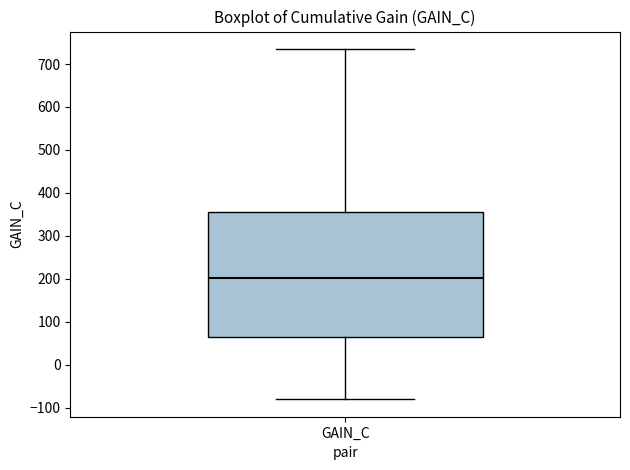

Where does the lower whisker of the box for GAIN_C end on the y-axis? The values are not printed on the chart, so give them approximately, as read against the axis.

-80